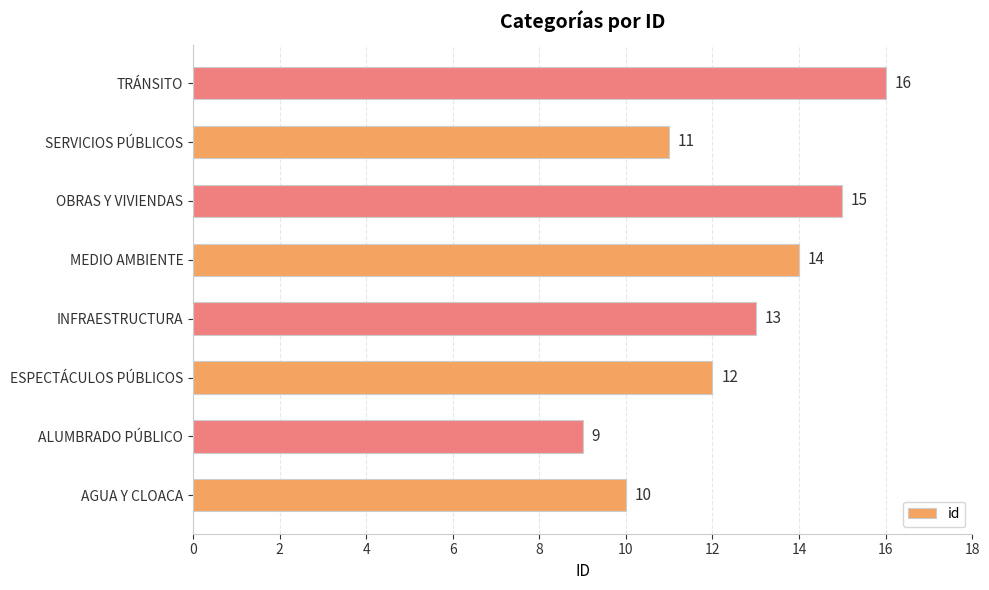

Reading bottom to top, extract all data points from this chart.

AGUA Y CLOACA=10	ALUMBRADO PÚBLICO=9	ESPECTÁCULOS PÚBLICOS=12	INFRAESTRUCTURA=13	MEDIO AMBIENTE=14	OBRAS Y VIVIENDAS=15	SERVICIOS PÚBLICOS=11	TRÁNSITO=16